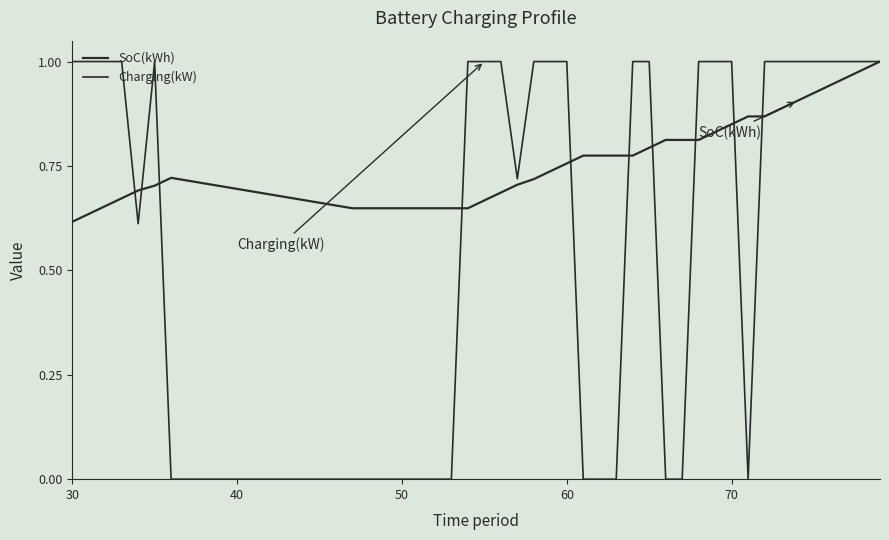

How many values in the Charging(kW) series are below 1?

16